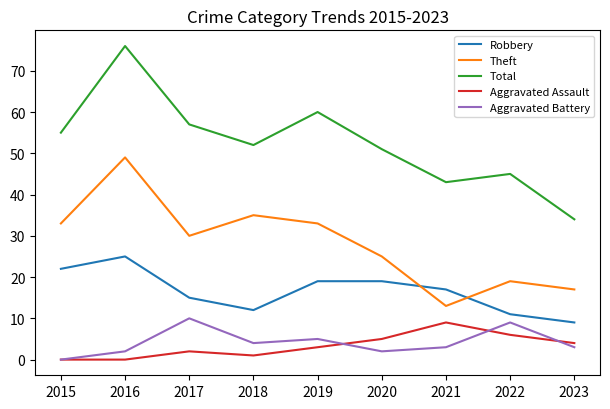

List the series in order of their peak value, highest first.

Total, Theft, Robbery, Aggravated Battery, Aggravated Assault